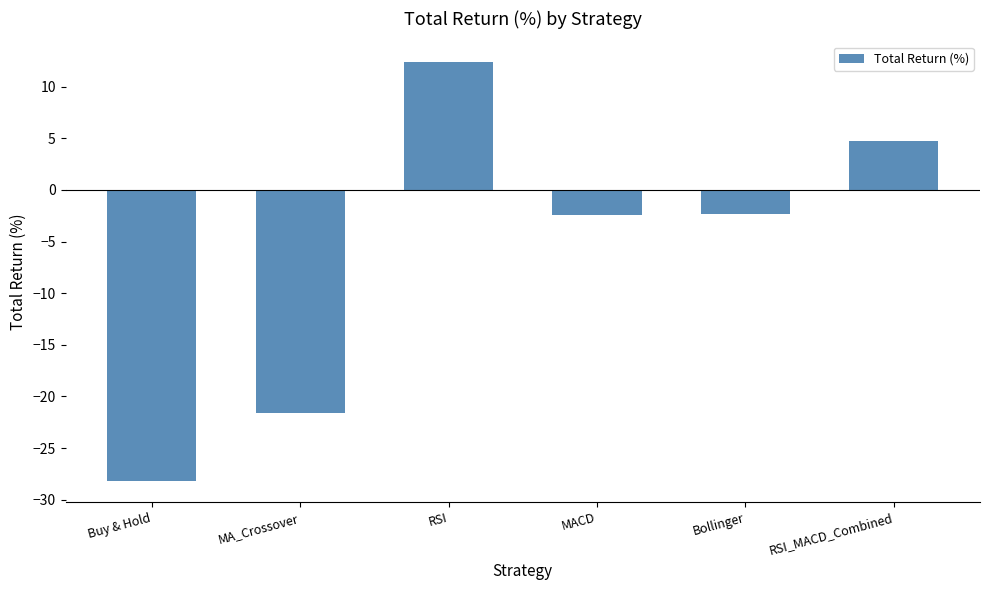

The chart shows a value of -12.4 at Buy & Hold. True or false?

False